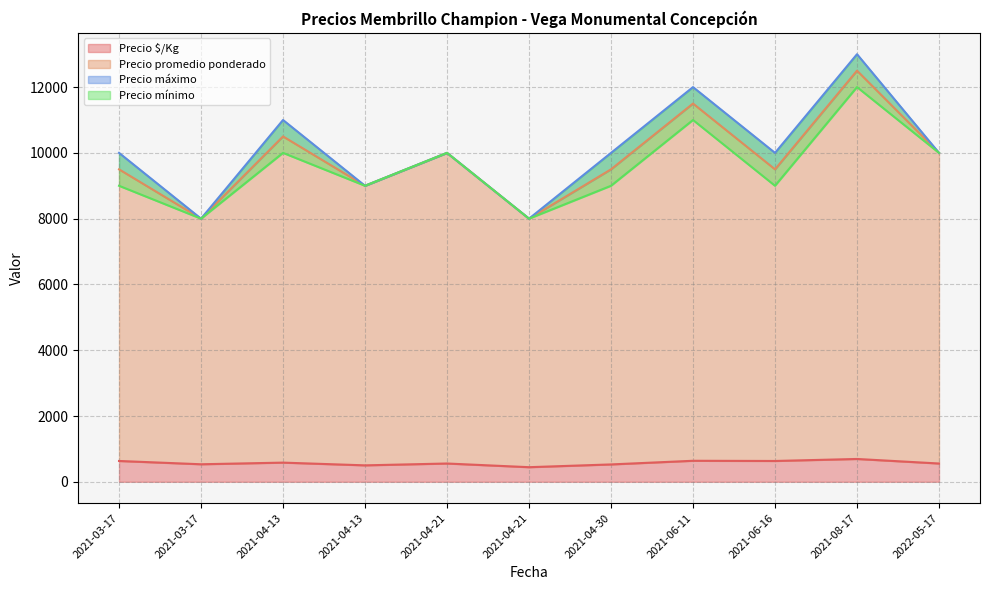

How many values in the Precio mínimo series are below 9000?

2